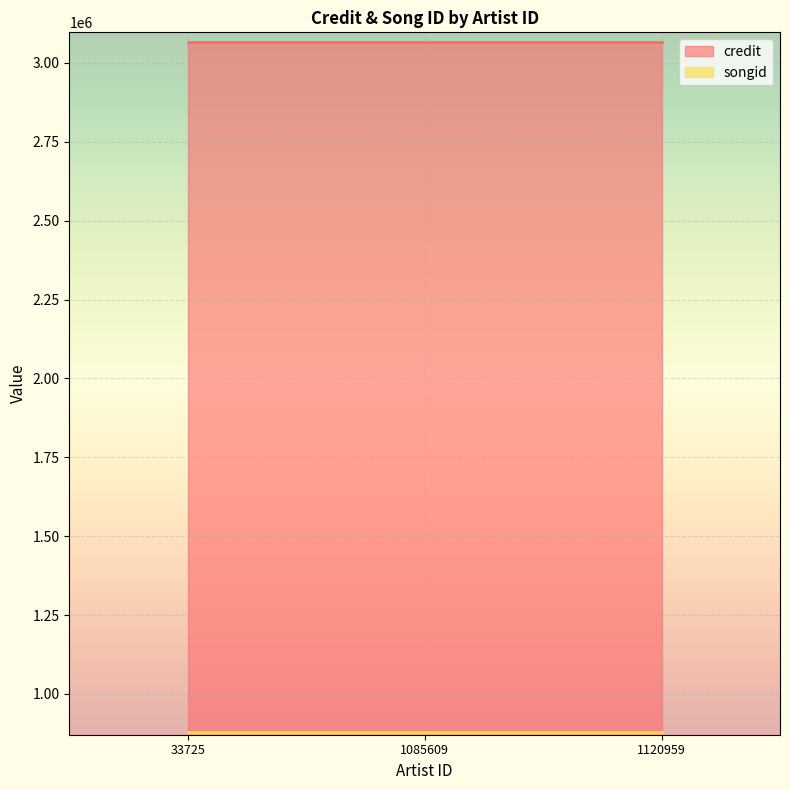

What is the average value of the credit series?

3066547